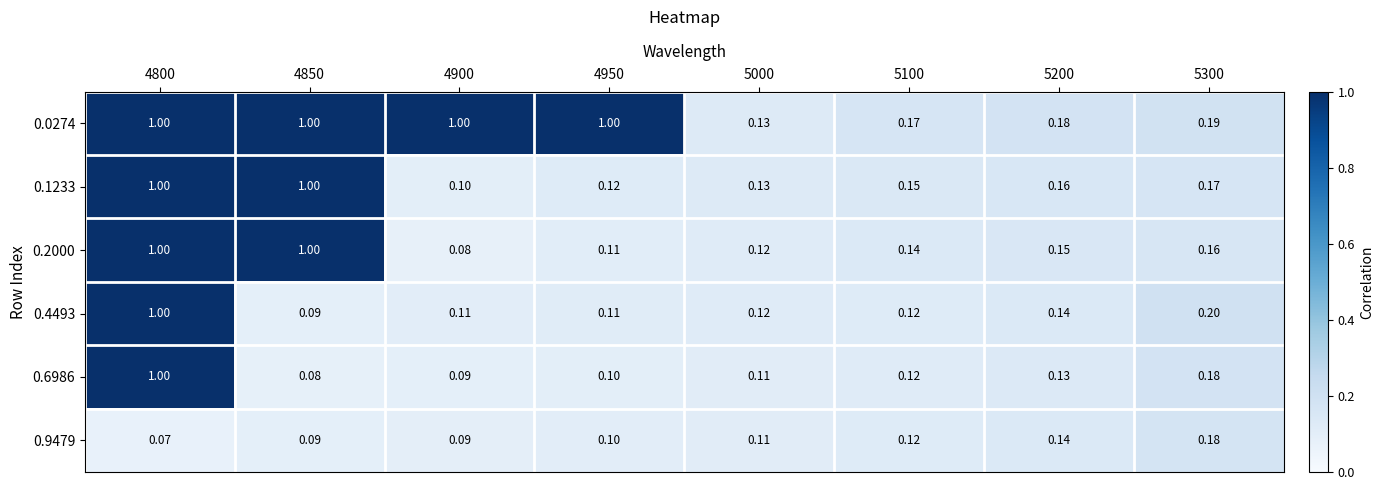

Is the value of 0.2000 at 4950 greater than the value of 0.1233 at 4800?

No